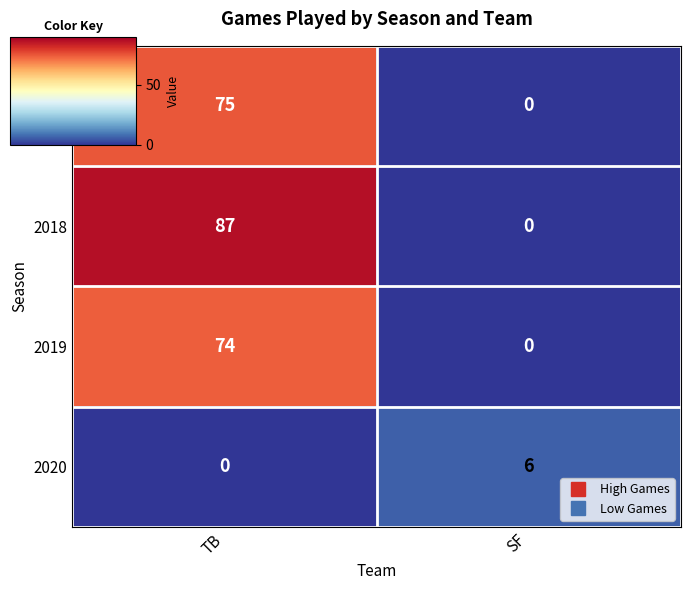

What is the sum of the 2017 values at SF and TB?

75